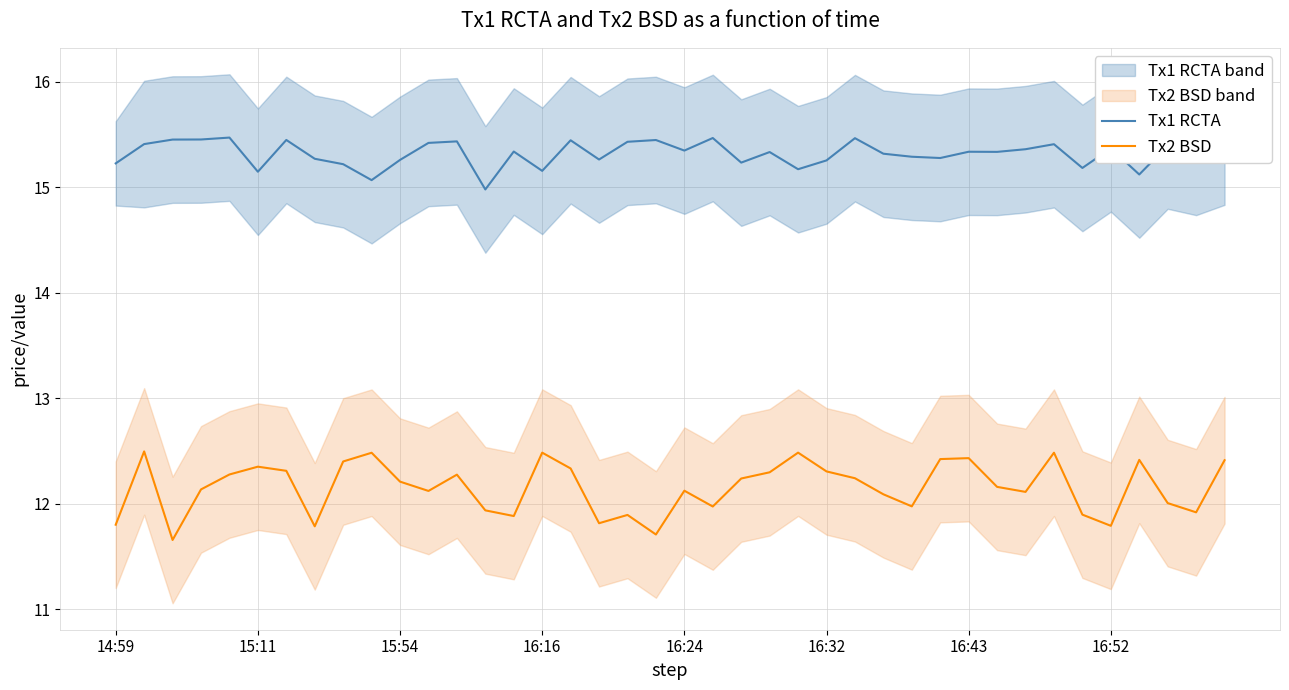

Is it true that Tx2 BSD equals 12.3 at 16:32?

True